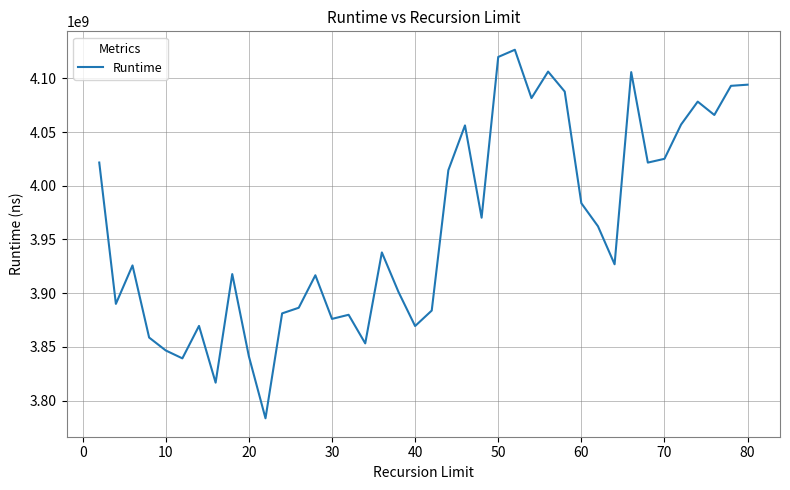

What is the minimum value shown in the chart?

3783474397